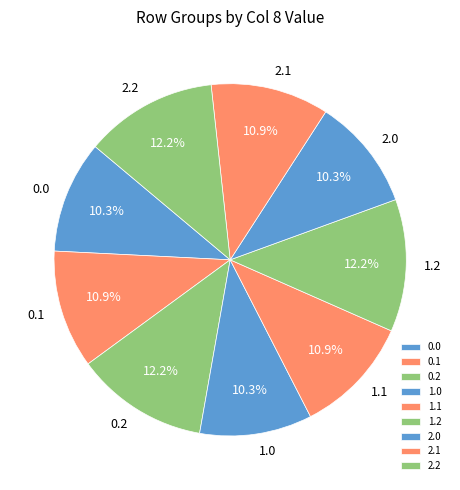

Is 2.0 the majority of the pie?

No